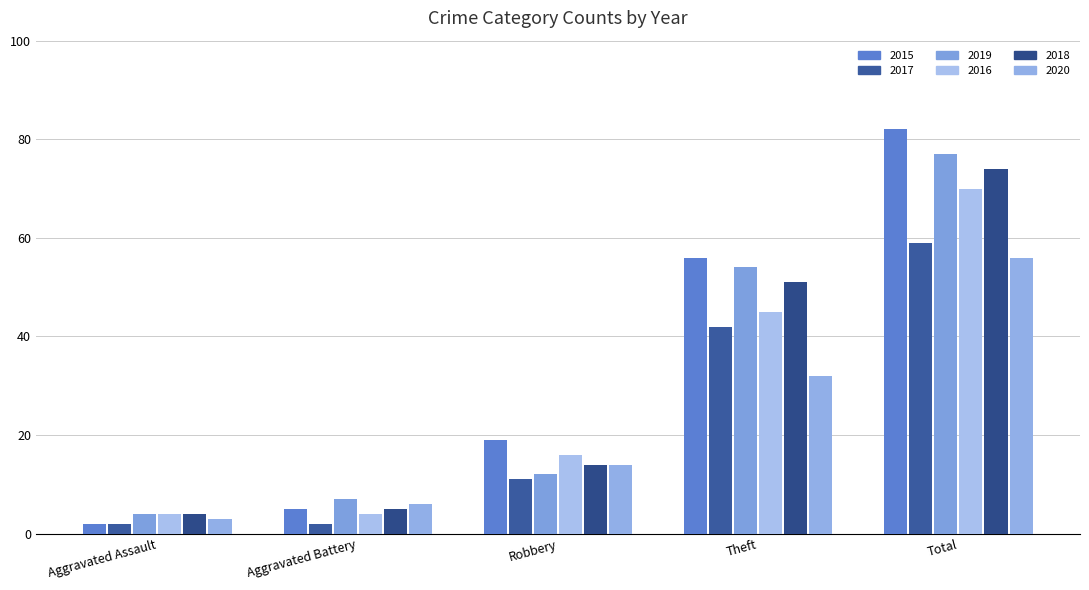

What is the total value across all series at Theft?

280